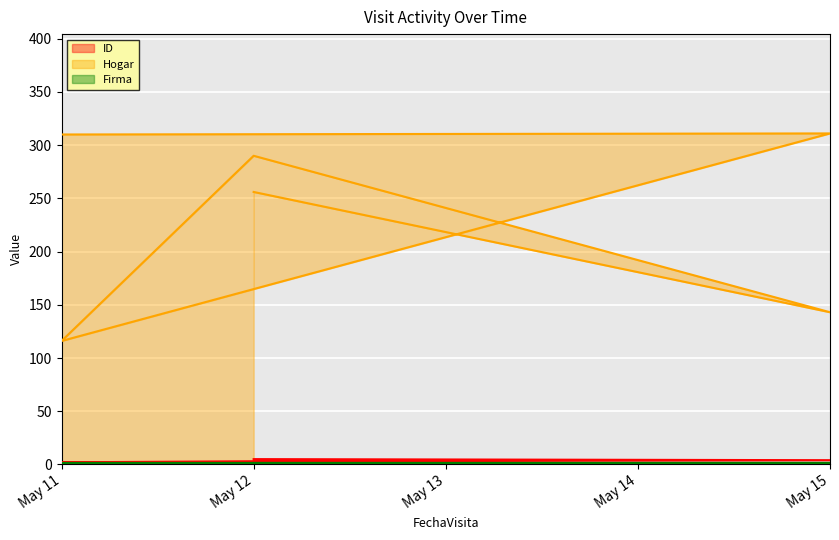

Count the number of categories in the chart.

6